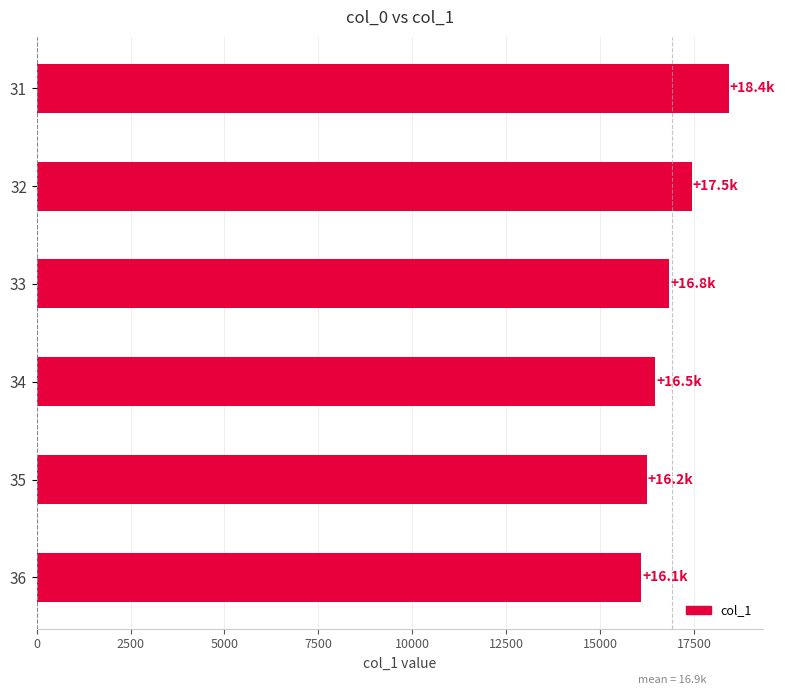

Reading bottom to top, list all the values displayed in this chart.

16101.6	16244.6	16475.6	16848.8	17451.8	18426.0